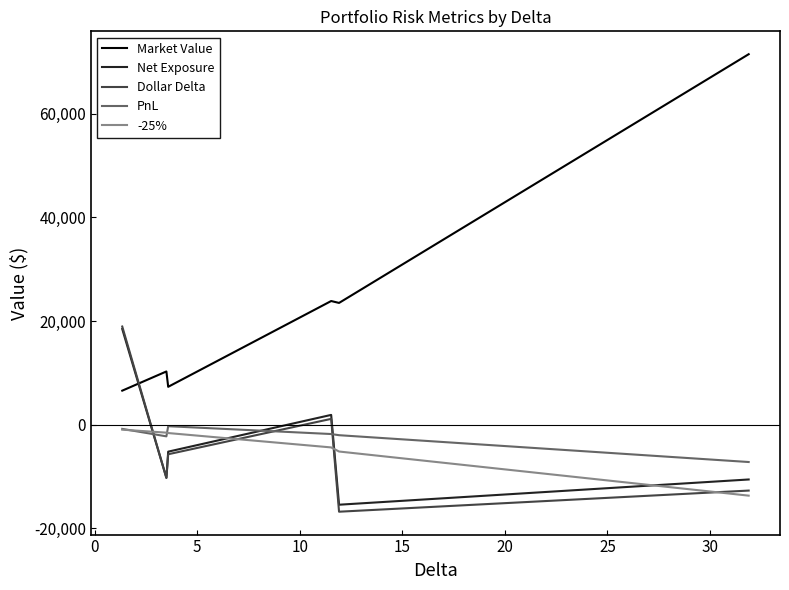

Which series has the largest total across all categories?

Market Value